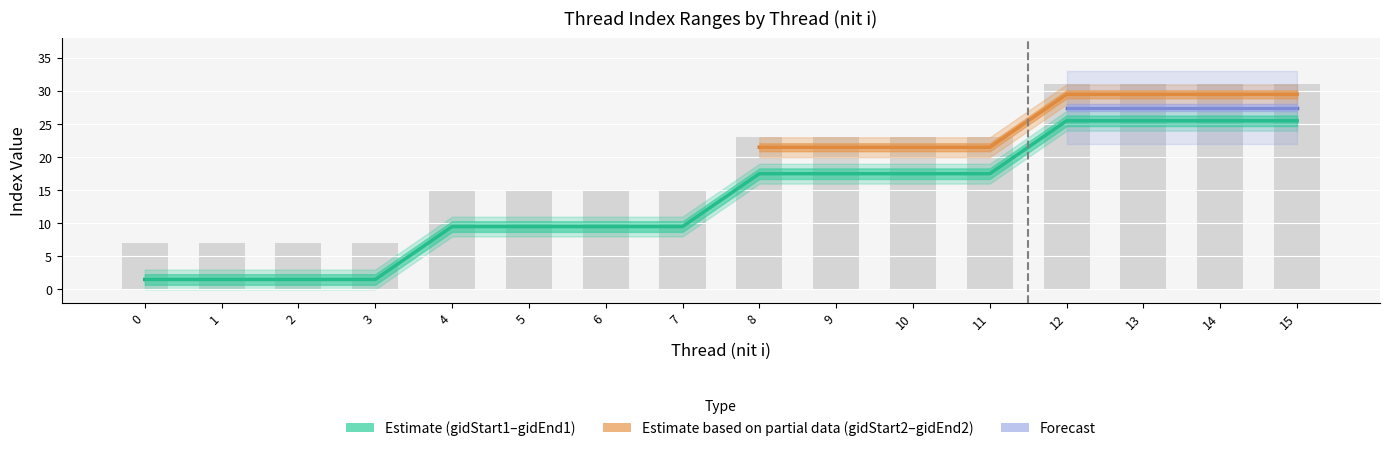

Reading right to left, extract all data points from this chart.

gidStart1: 25.5	25.5	25.5	25.5	17.5	17.5	17.5	17.5	9.5	9.5	9.5	9.5	1.5	1.5	1.5	1.5
gidEnd1: 31.0	31.0	31.0	31.0	23.0	23.0	23.0	23.0	15.0	15.0	15.0	15.0	7.0	7.0	7.0	7.0